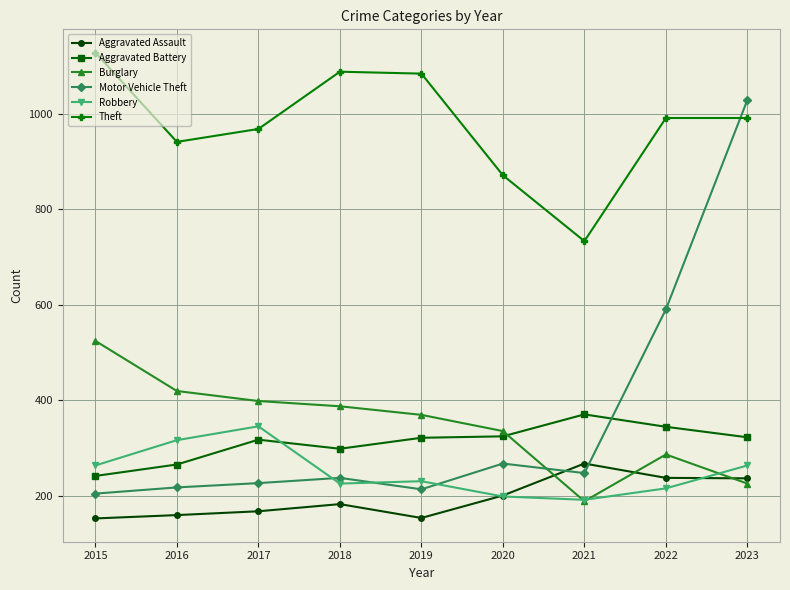

At which category does Aggravated Battery reach its first local valley?

2018